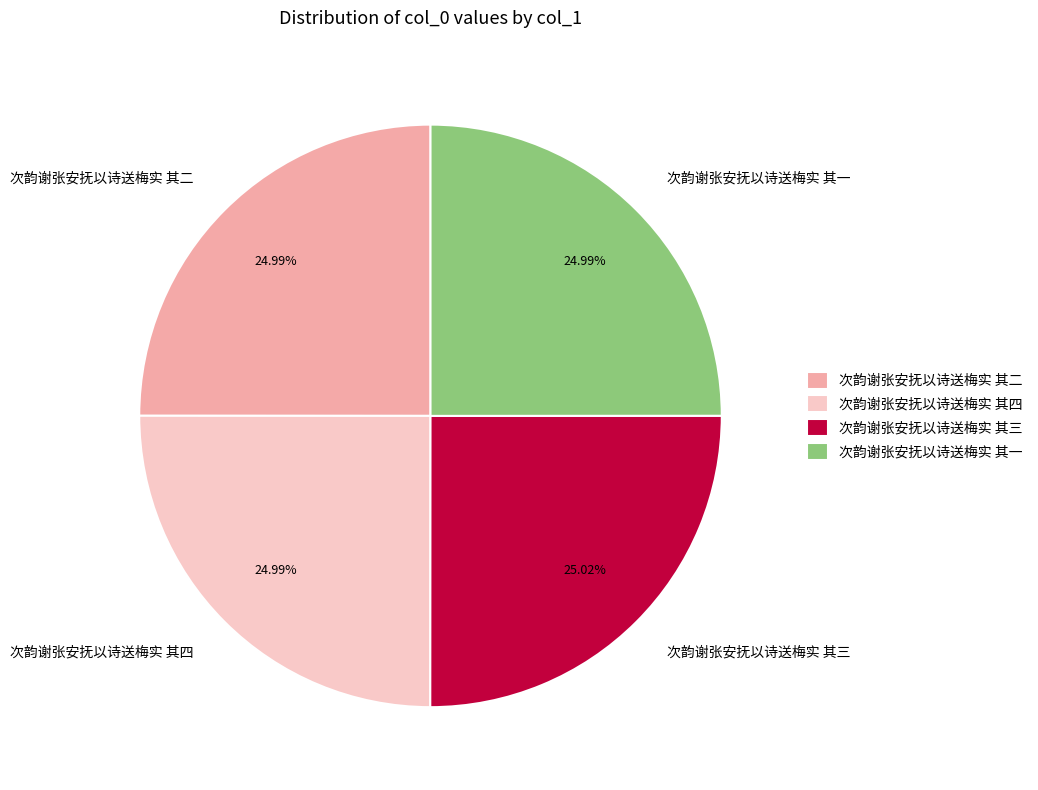

To the nearest percent, what is the average slice percentage?

25%